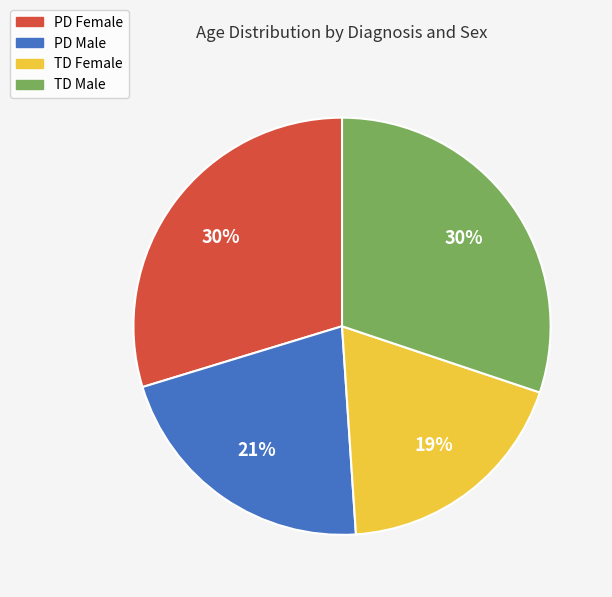

Does any single category account for the majority?

No